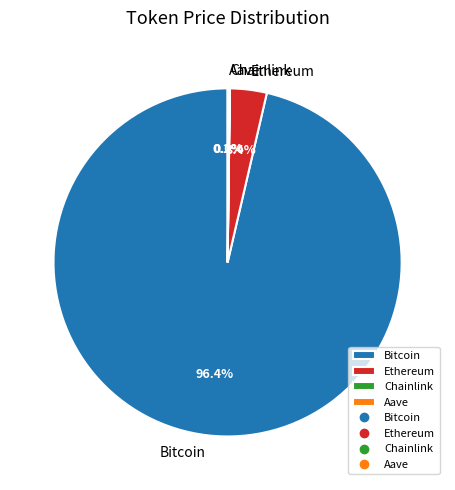

Does Bitcoin account for over 50% of the chart?

Yes